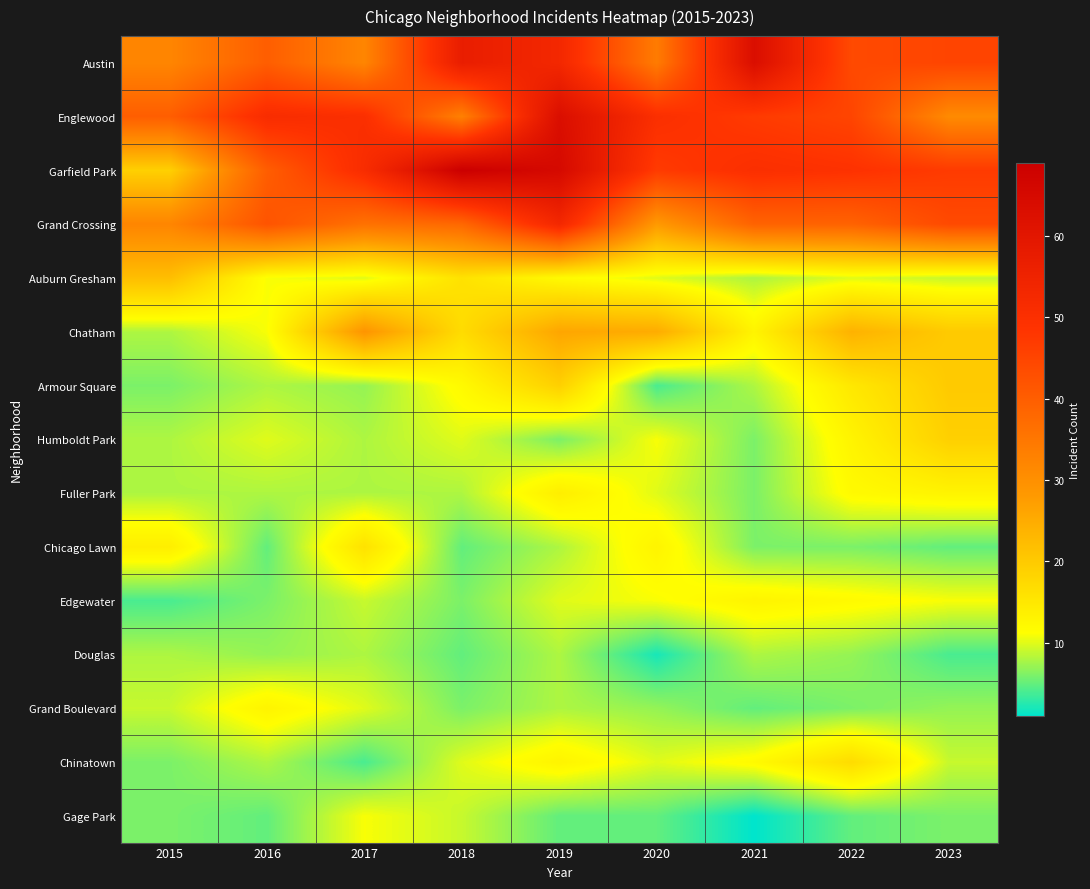

How many distinct data groups are displayed?

15